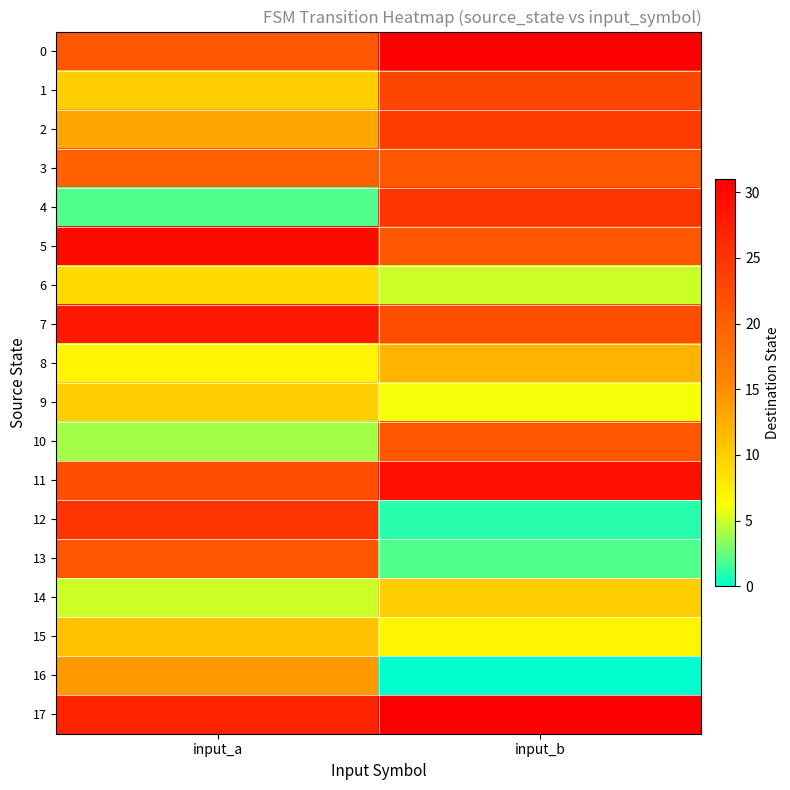

At which category is the sum across all series the highest?

input_b